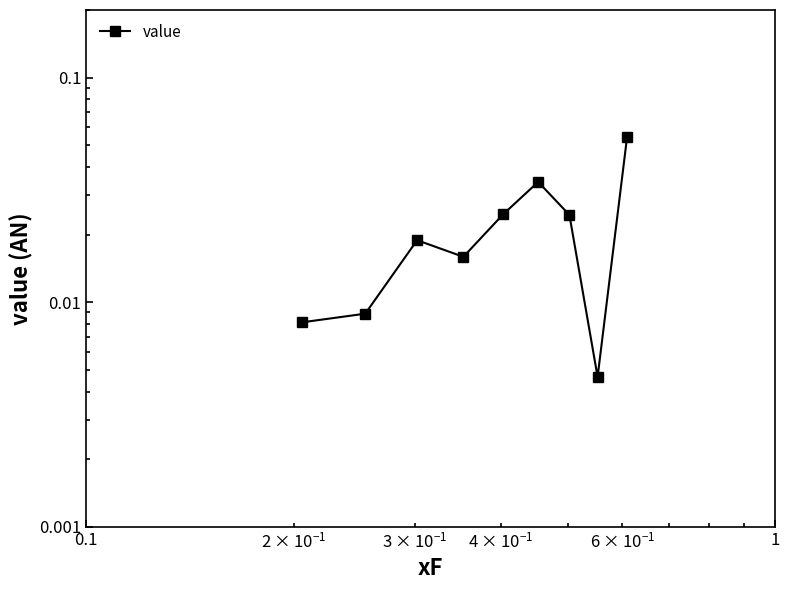

Does the chart have visible grid lines?

No